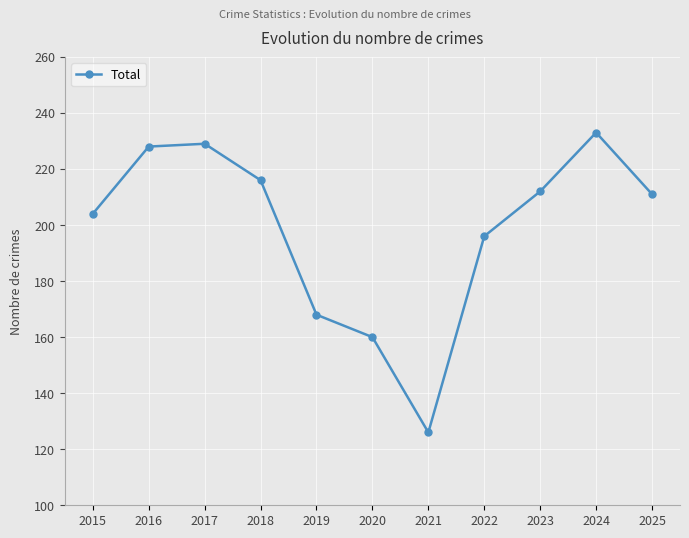

Reading right to left, transcribe all the data shown in this chart.

2025=211	2024=233	2023=212	2022=196	2021=126	2020=160	2019=168	2018=216	2017=229	2016=228	2015=204